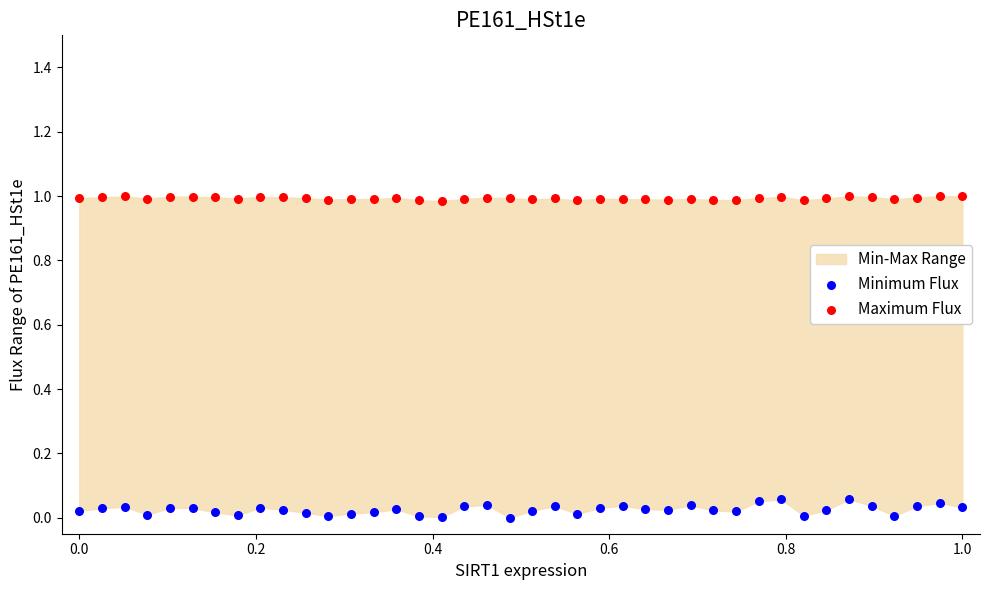

Across all data points, what is the range of X values (max minus min)?

1.0